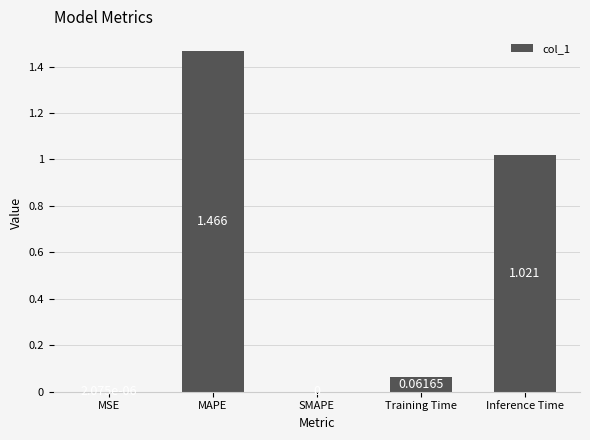

Between Inference Time and SMAPE, which is larger?

Inference Time